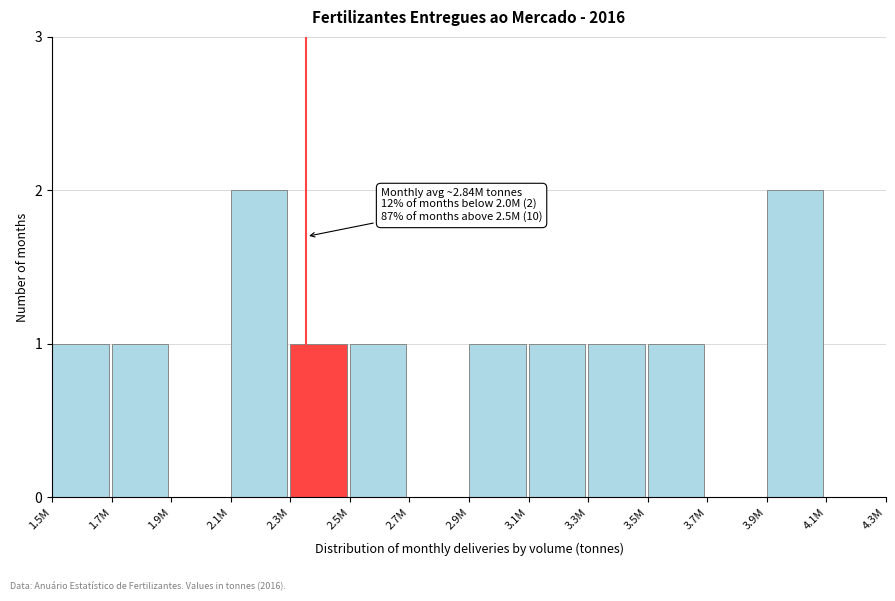

Reading left to right, what are all the values shown in this chart?

1.5M=1	1.7M=1	1.9M=0	2.1M=2	2.3M=1	2.5M=1	2.7M=0	2.9M=1	3.1M=1	3.3M=1	3.5M=1	3.7M=0	3.9M=2	4.1M=0